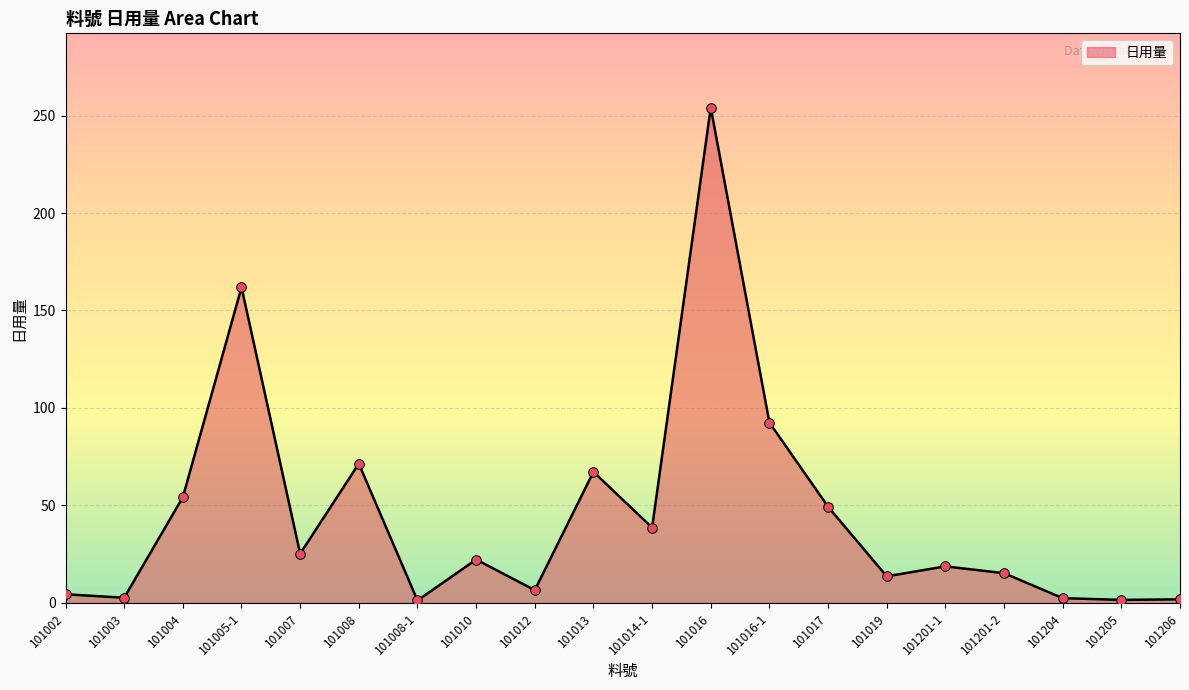

What is the change in value from 101014-1 to 101205?

-37.1